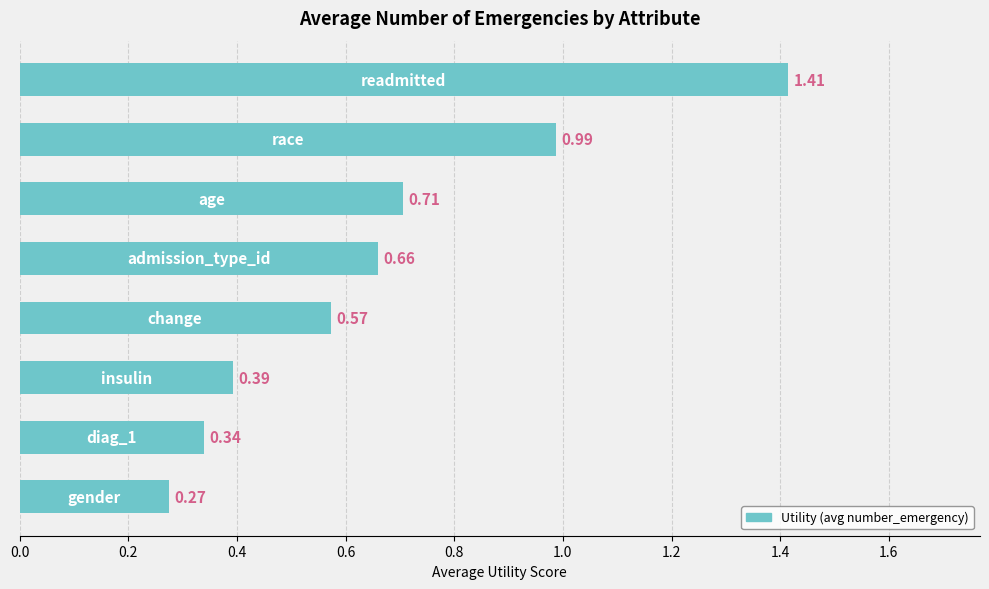

What is the sum of all values?

5.3